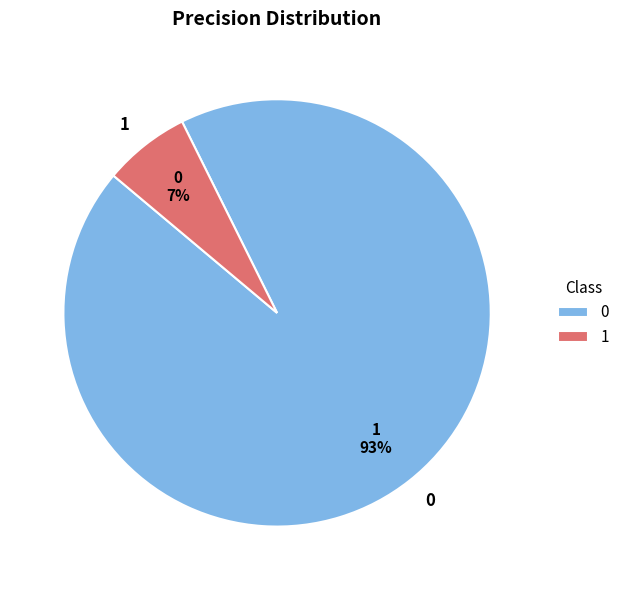

What is the smallest slice in the pie chart?

1